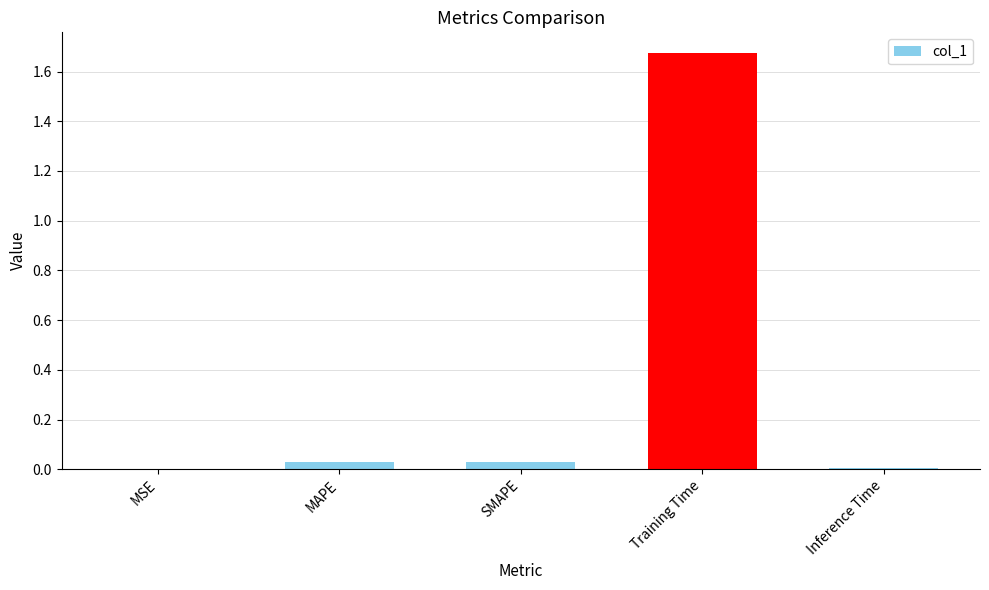

Which has a higher value, SMAPE or Training Time?

Training Time